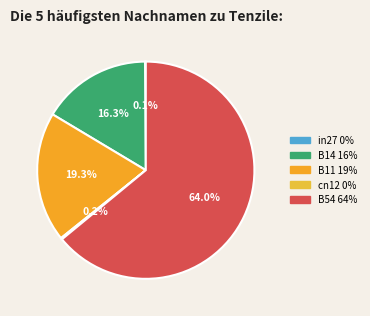

Is it true that B14 is 27% of the pie?

False